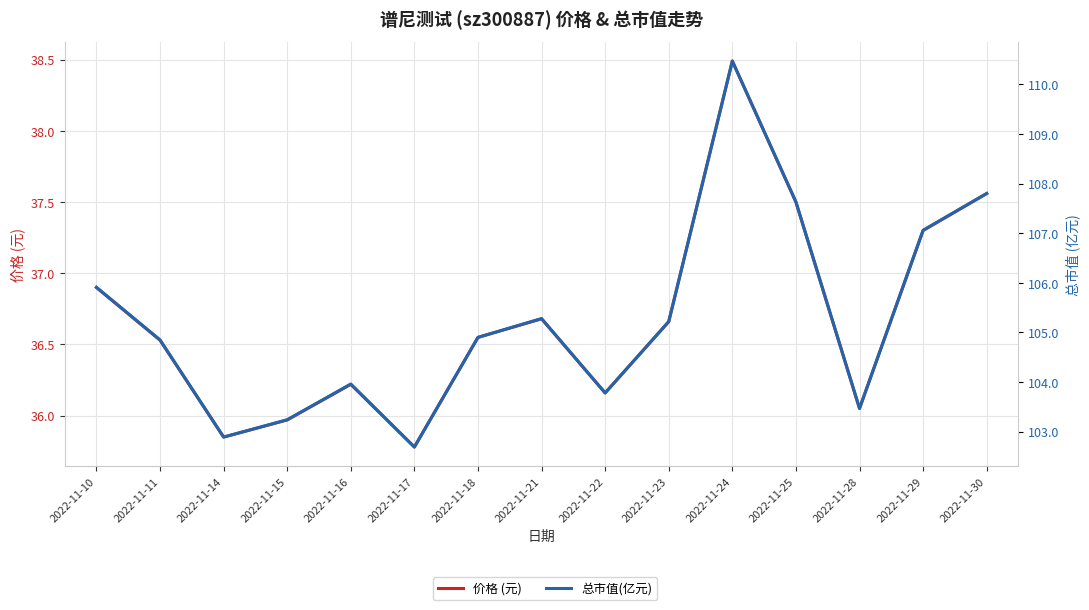

What is the value of the 总市值(亿元) point at the 12th from the left?

107.6